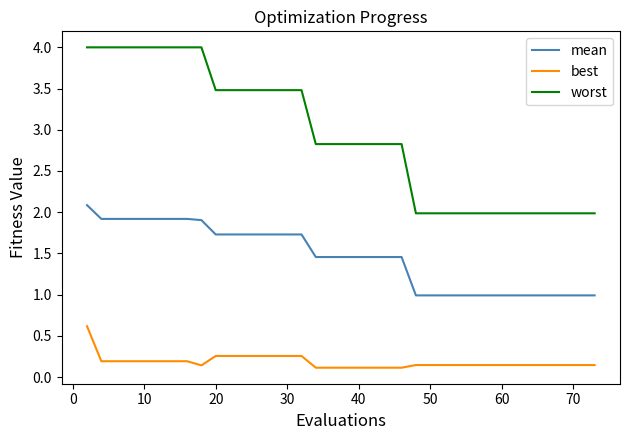

True or false: worst and mean cross at least once.

False